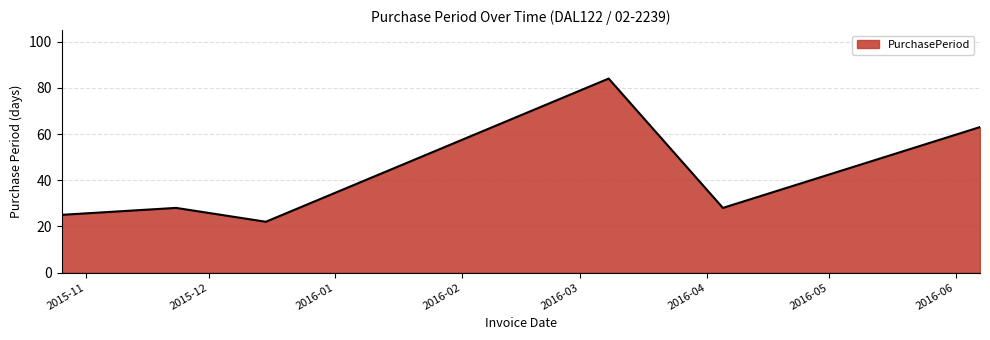

What is the minimum value shown in the chart?

22